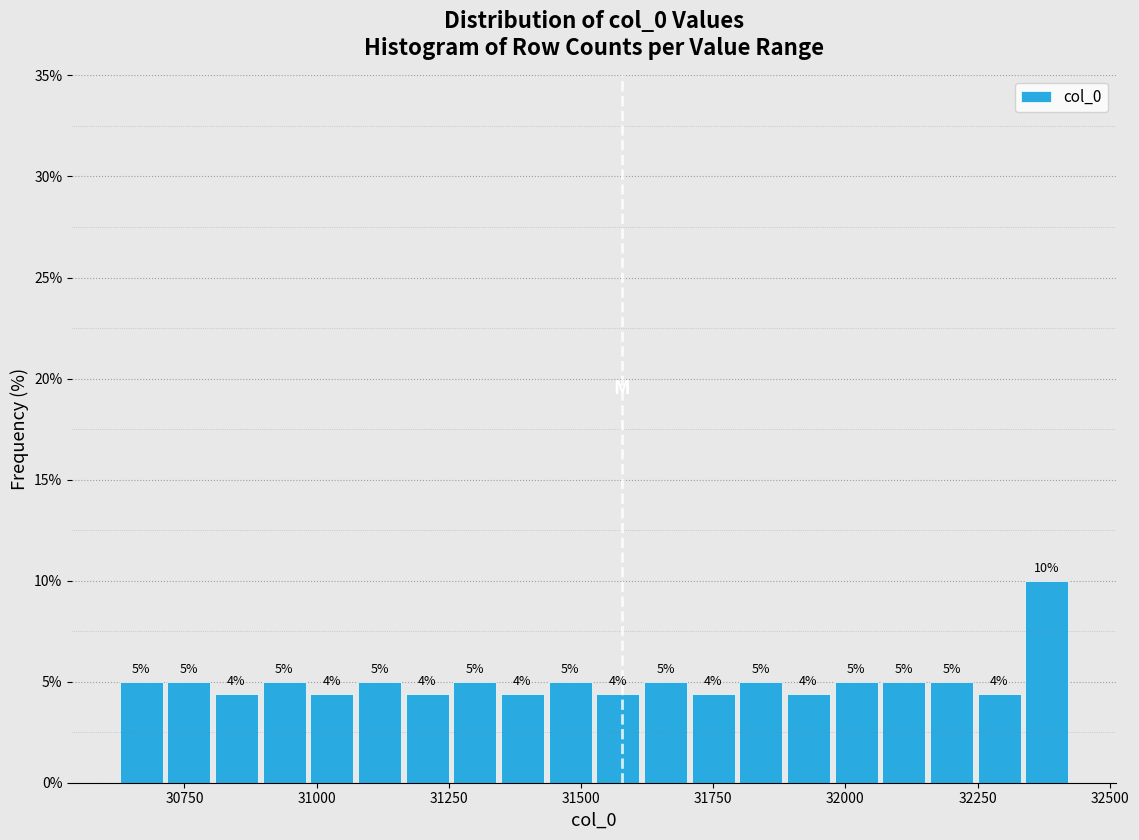

Read against the x-axis, roughly where is the centre of the tallest bar?

32400